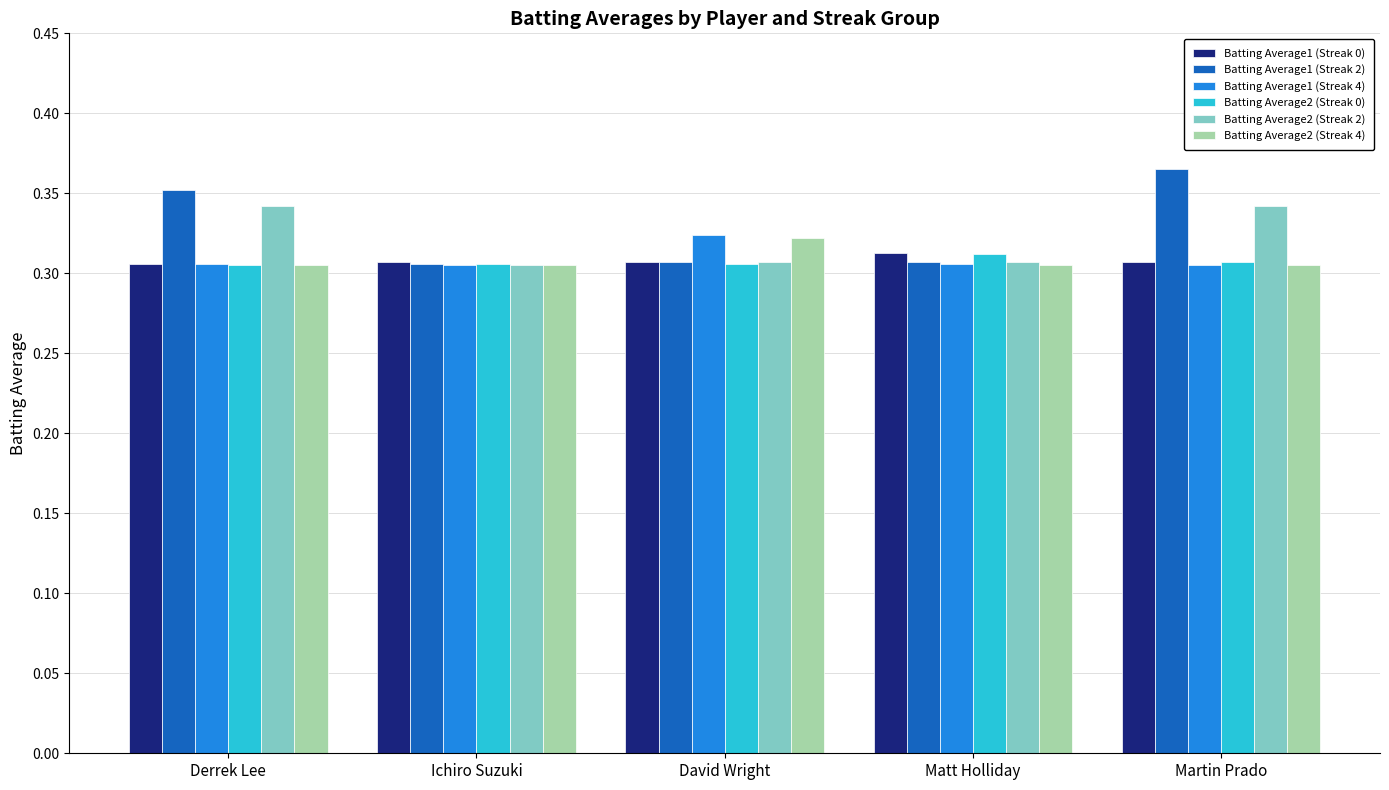

Are the bars grouped side by side (vs. stacked)?

Yes